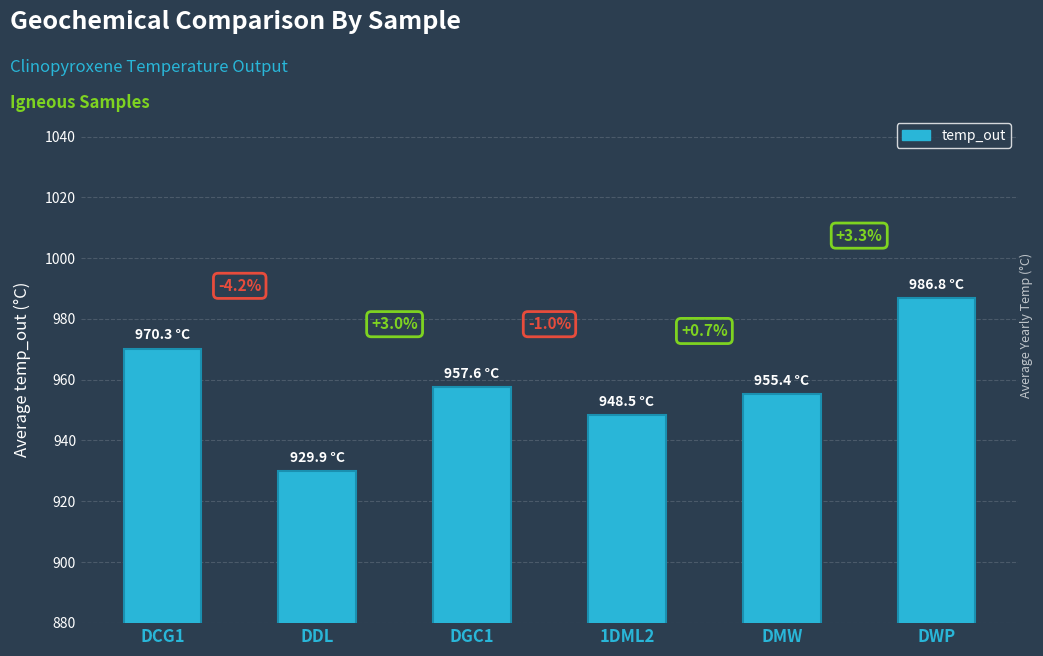

Reading right to left, extract all data points from this chart.

DWP=986.8	DMW=955.4	1DML2=948.5	DGC1=957.6	DDL=929.9	DCG1=970.3